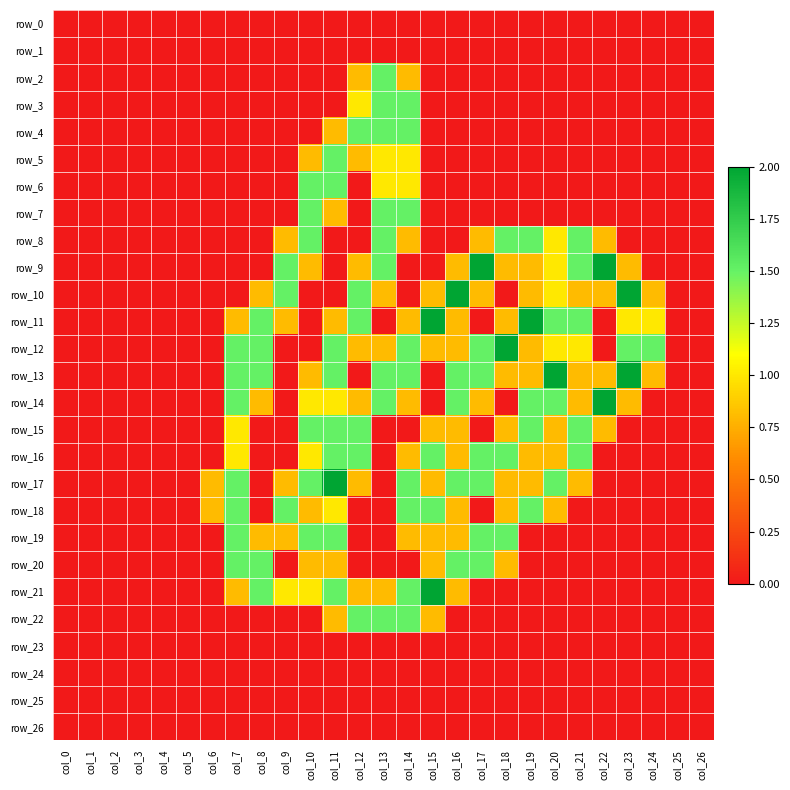

What is the maximum value for row_11?

2.0